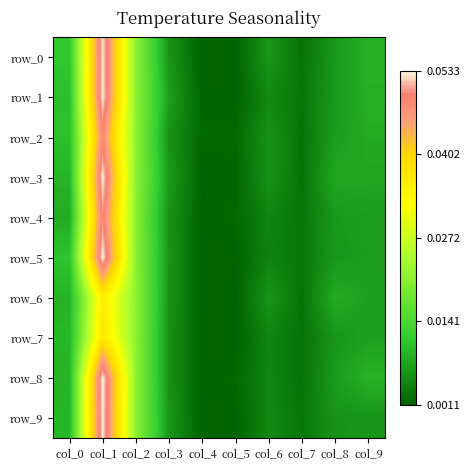

Reading left to right, list all the values displayed in this chart.

row_0: col_0=0.0	col_1=0.1	col_2=0.0	col_3=0.0	col_4=0.0	col_5=0.0	col_6=0.0	col_7=0.0	col_8=0.0	col_9=0.0
row_1: col_0=0.0	col_1=0.1	col_2=0.0	col_3=0.0	col_4=0.0	col_5=0.0	col_6=0.0	col_7=0.0	col_8=0.0	col_9=0.0
row_2: col_0=0.0	col_1=0.0	col_2=0.0	col_3=0.0	col_4=0.0	col_5=0.0	col_6=0.0	col_7=0.0	col_8=0.0	col_9=0.0
row_3: col_0=0.0	col_1=0.1	col_2=0.0	col_3=0.0	col_4=0.0	col_5=0.0	col_6=0.0	col_7=0.0	col_8=0.0	col_9=0.0
row_4: col_0=0.0	col_1=0.1	col_2=0.0	col_3=0.0	col_4=0.0	col_5=0.0	col_6=0.0	col_7=0.0	col_8=0.0	col_9=0.0
row_5: col_0=0.0	col_1=0.1	col_2=0.0	col_3=0.0	col_4=0.0	col_5=0.0	col_6=0.0	col_7=0.0	col_8=0.0	col_9=0.0
row_6: col_0=0.0	col_1=0.0	col_2=0.0	col_3=0.0	col_4=0.0	col_5=0.0	col_6=0.0	col_7=0.0	col_8=0.0	col_9=0.0
row_7: col_0=0.0	col_1=0.0	col_2=0.0	col_3=0.0	col_4=0.0	col_5=0.0	col_6=0.0	col_7=0.0	col_8=0.0	col_9=0.0
row_8: col_0=0.0	col_1=0.1	col_2=0.0	col_3=0.0	col_4=0.0	col_5=0.0	col_6=0.0	col_7=0.0	col_8=0.0	col_9=0.0
row_9: col_0=0.0	col_1=0.1	col_2=0.0	col_3=0.0	col_4=0.0	col_5=0.0	col_6=0.0	col_7=0.0	col_8=0.0	col_9=0.0